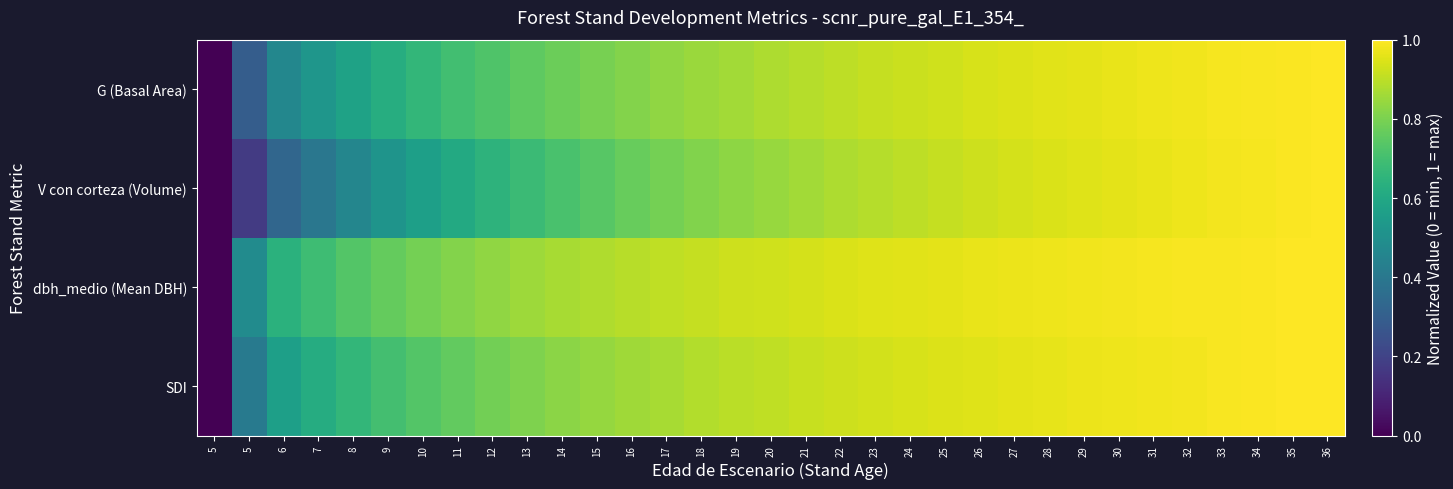

List the series in order of their peak value, lowest first.

G (Basal Area), V con corteza (Volume), dbh_medio (Mean DBH), SDI